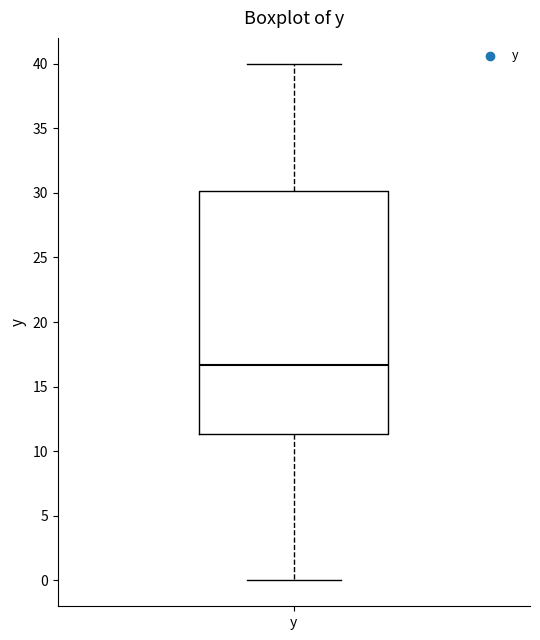

Transcribe this box plot: give where the median line is, the range the box spans, and where the two whiskers end, as read against the y-axis. The values are not printed on the chart, so give them approximately, as read against the axis.

median 16.5, box 11.5 to 30.0, whiskers 0.0 to 40.0